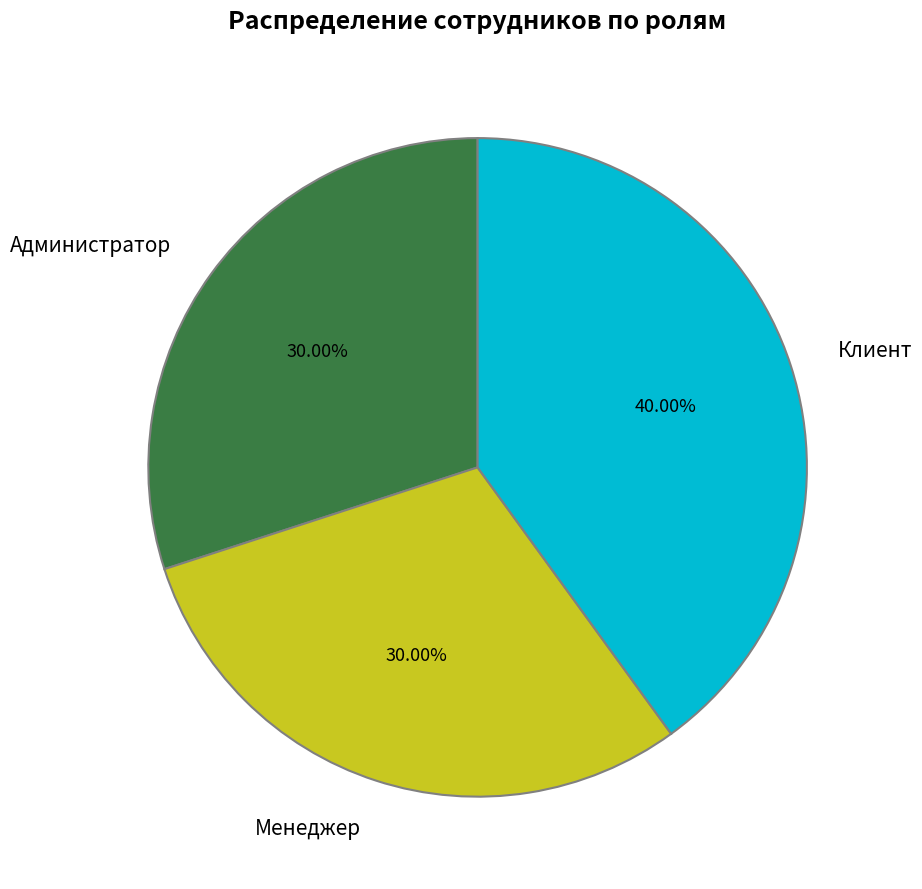

Which slice is the largest?

Клиент